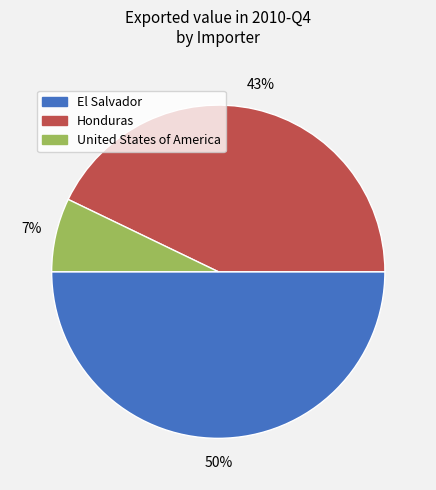

Rank the categories by value from lowest to highest.

United States of America, Honduras, El Salvador